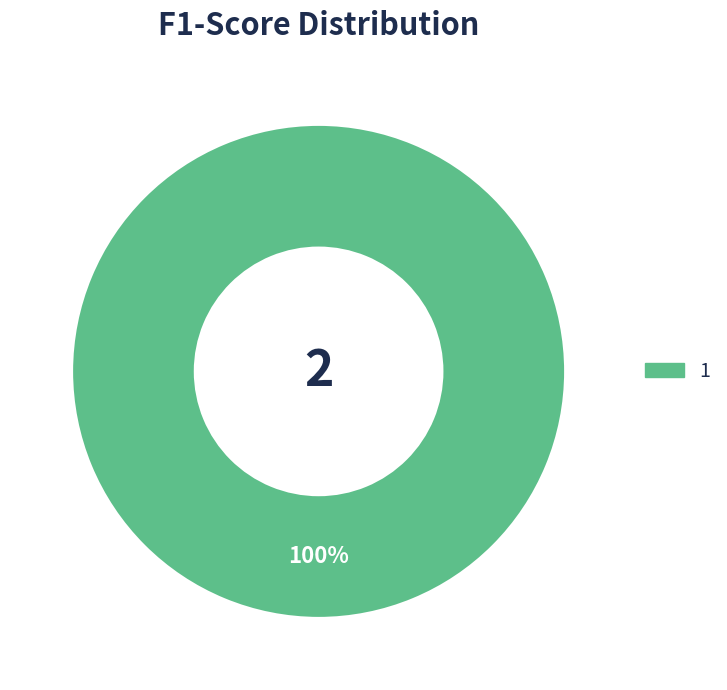

Does any single category account for the majority?

Yes